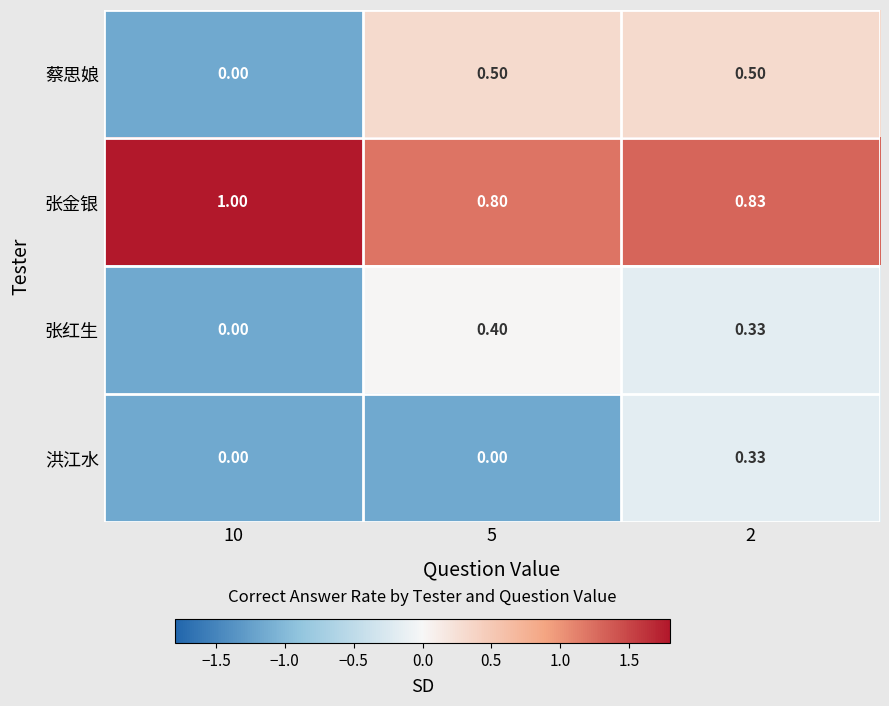

How many values in the 张红生 series exceed 0?

2